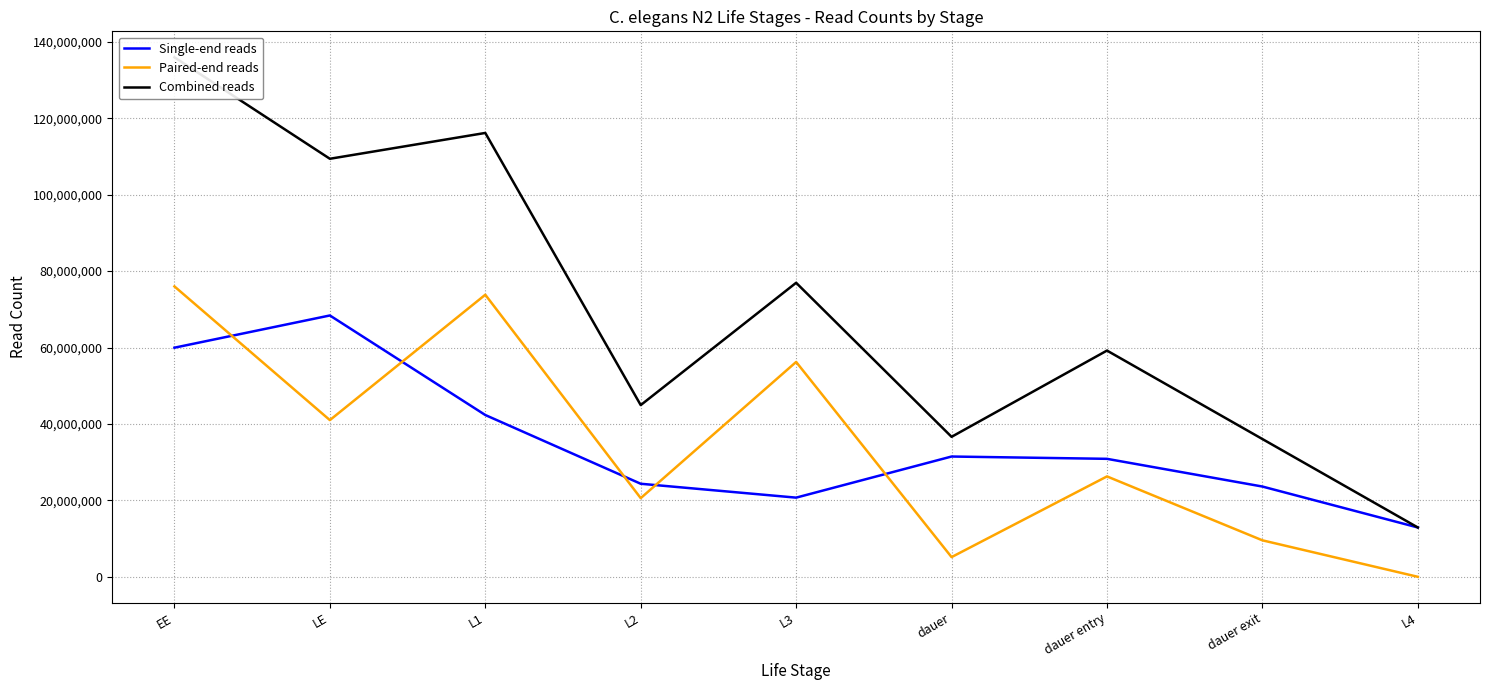

What is the sum of the Single-end reads values at L2 and dauer entry?

55214323